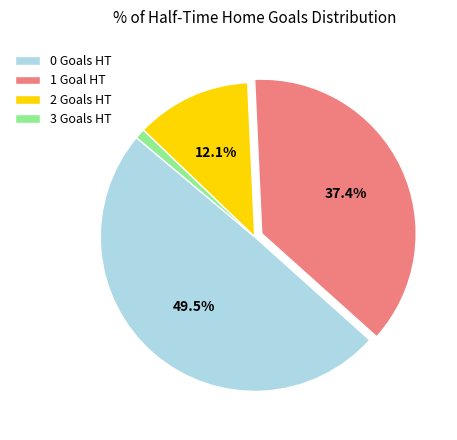

True or false: 1 accounts for 33% of the total.

False